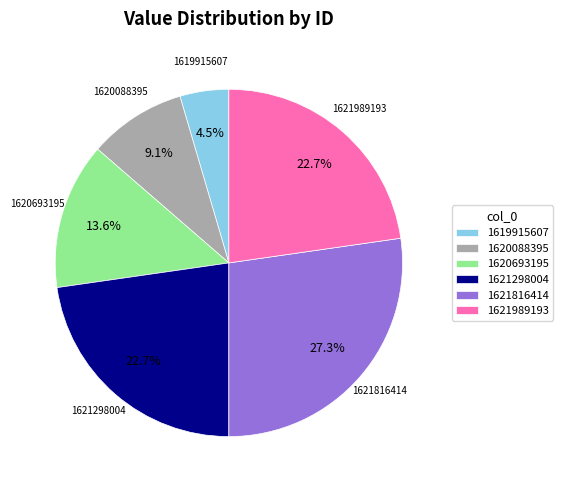

Between 1621298004 and 1620693195, which is larger?

1621298004